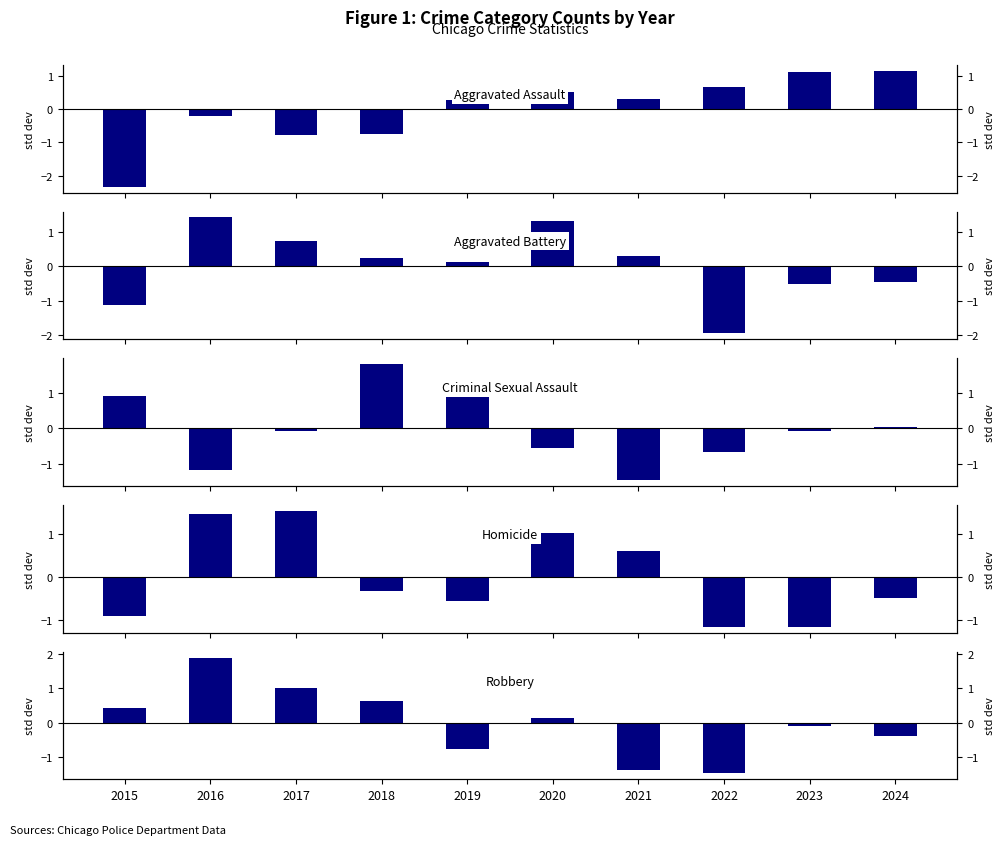

Is it true that Criminal Sexual Assault equals 1.8 at 2018?

True